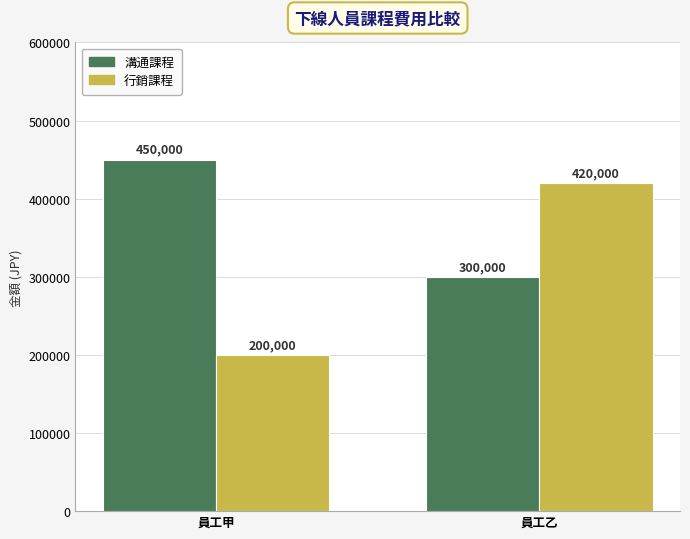

What is the lowest value of the 溝通課程 series?

300000